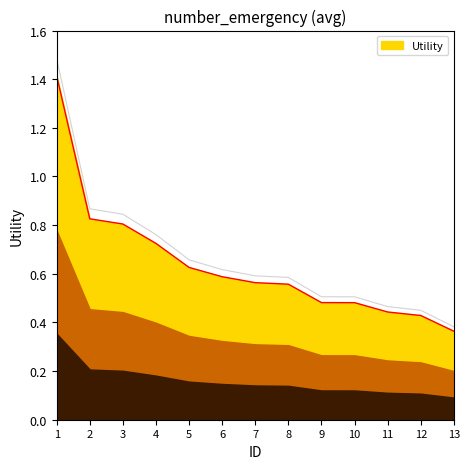

Reading left to right, list all the values displayed in this chart.

1.4	0.8	0.8	0.7	0.6	0.6	0.6	0.6	0.5	0.5	0.4	0.4	0.4